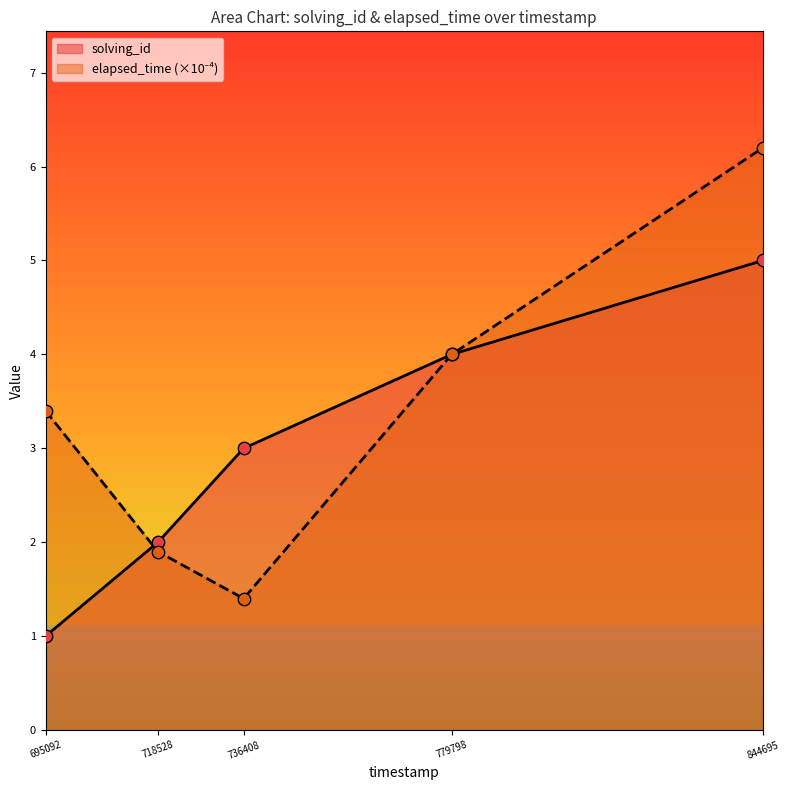

Which series reaches the minimum Y coordinate?

solving_id